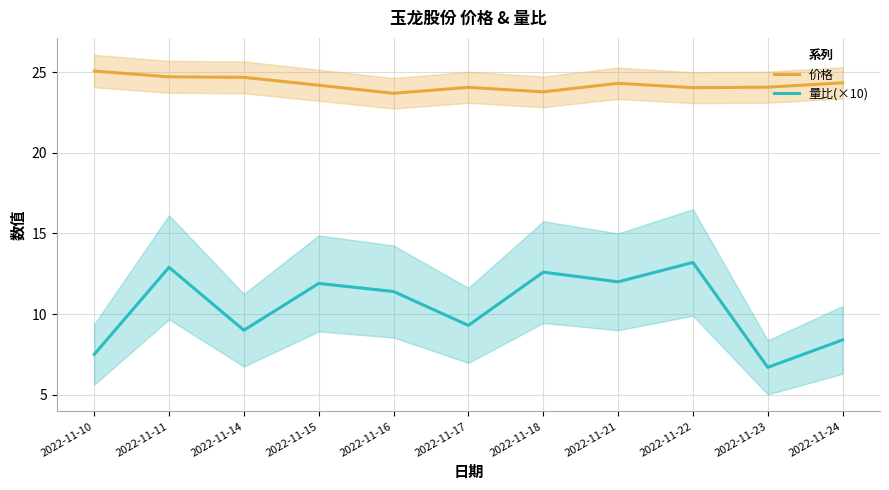

At how many categories does at least one series exceed 15?

11